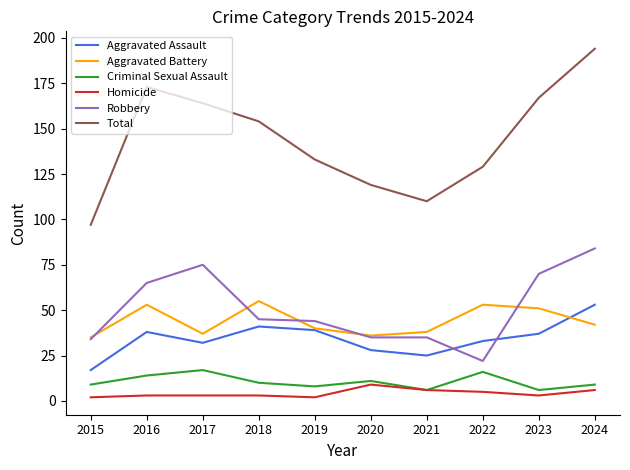

At which label does Robbery reach its minimum?

2022